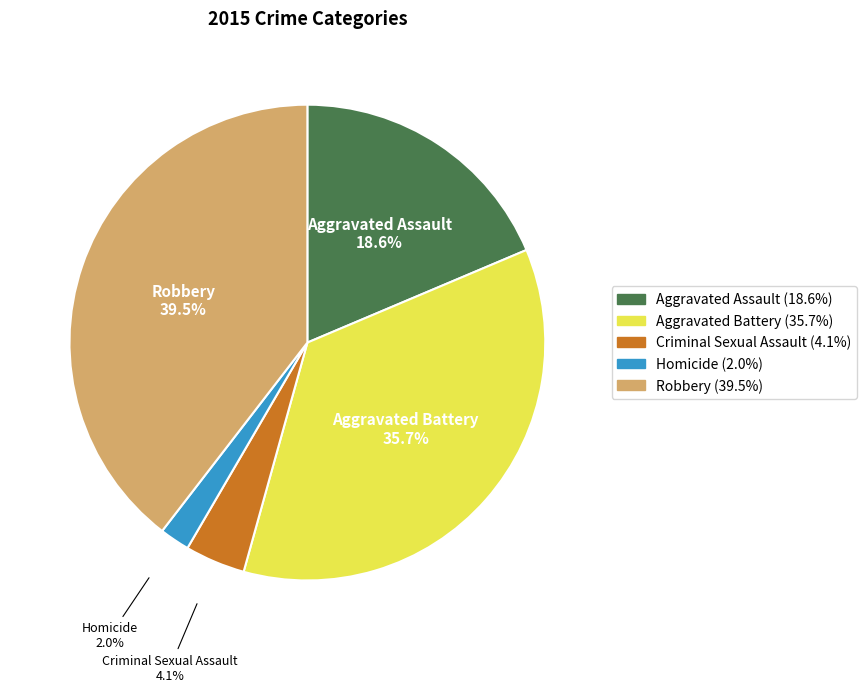

Rank the categories by value from highest to lowest.

Robbery, Aggravated Battery, Aggravated Assault, Criminal Sexual Assault, Homicide